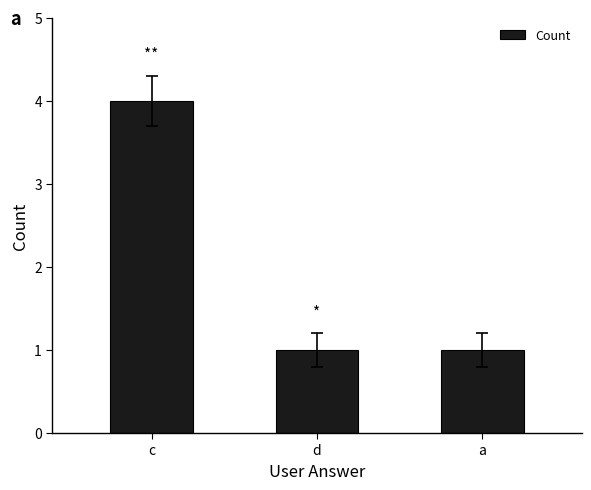

What is the label of the 1st bar from the right?

a